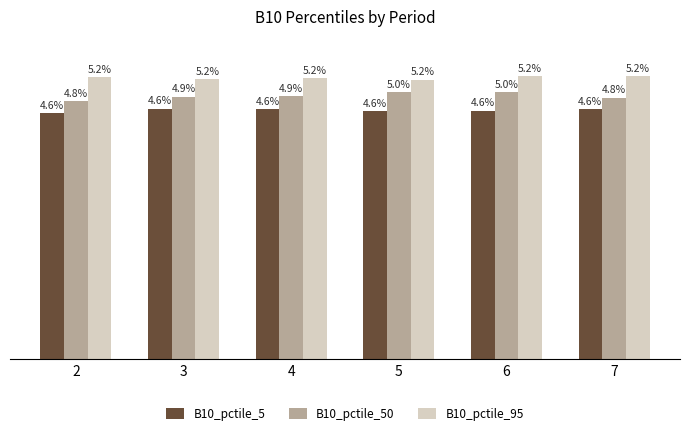

At 7, list the series in order from smallest to largest.

B10_pctile_5, B10_pctile_50, B10_pctile_95